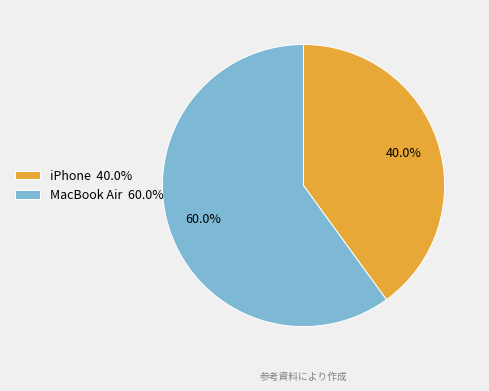

Approximately how many times larger is the value at MacBook Air 60.0% compared to iPhone 40.0%?

1.5